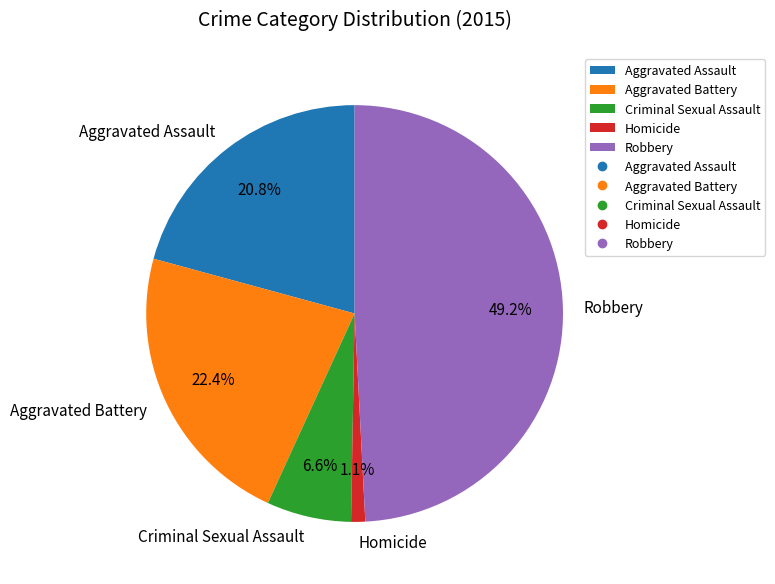

Which slice is the largest?

Robbery